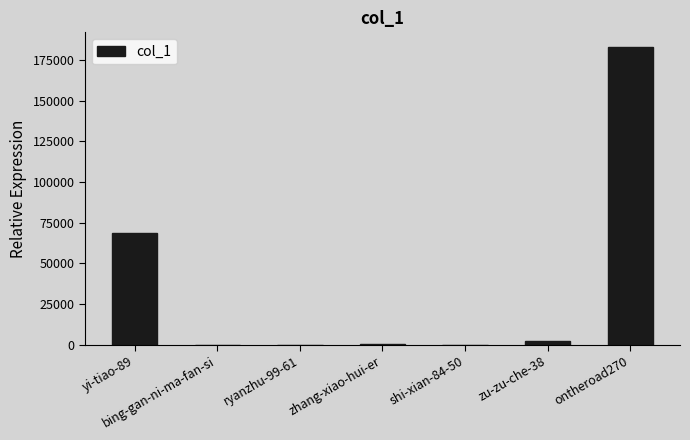

Is it true that the value at ontheroad270 is 310291?

False